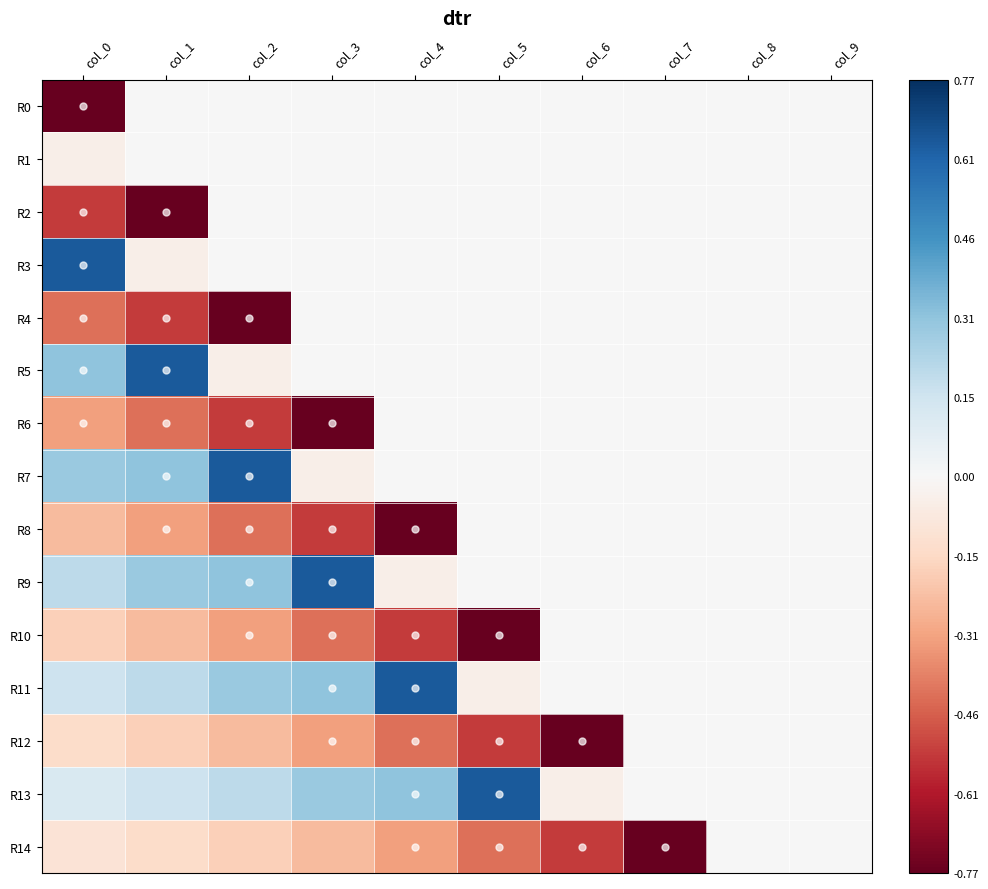

How many categories are shown in the chart?

10